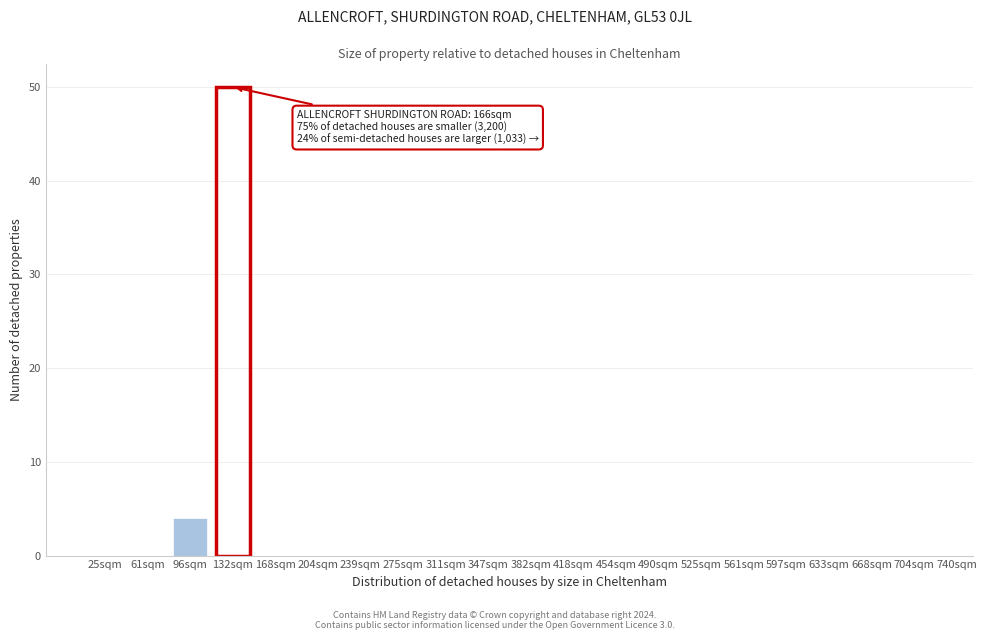

Reading right to left, list all the values displayed in this chart.

704sqm=0	668sqm=0	633sqm=0	597sqm=0	561sqm=0	525sqm=0	490sqm=0	454sqm=0	418sqm=0	382sqm=0	347sqm=0	311sqm=0	275sqm=0	239sqm=0	204sqm=0	168sqm=0	132sqm=50	96sqm=4	61sqm=0	25sqm=0